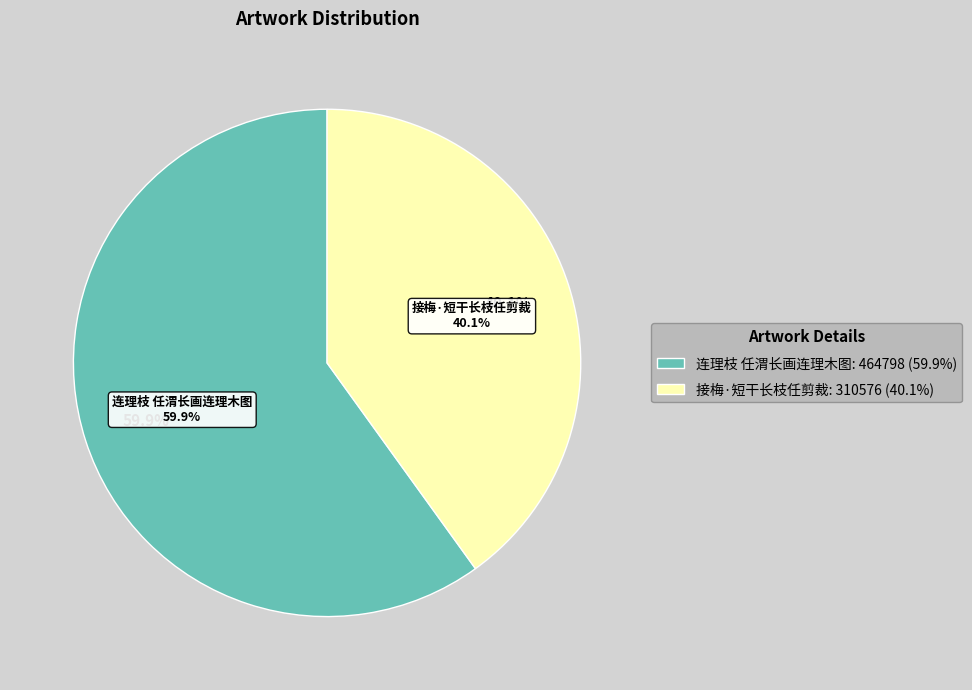

True or false: 连理枝 任渭长画连理木图 accounts for 53% of the total.

False